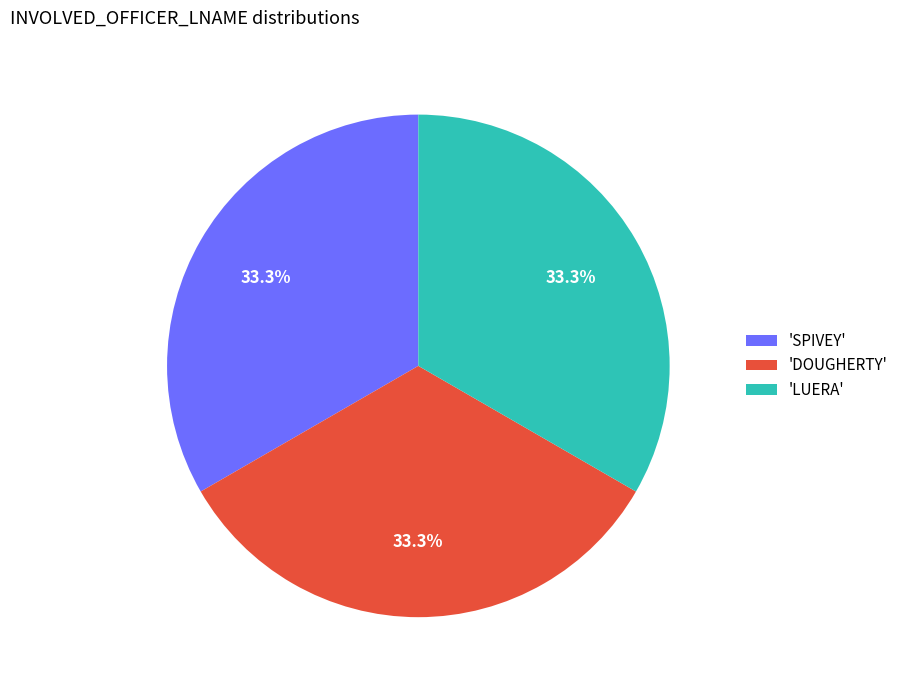

Do 'SPIVEY' and 'LUERA' together represent more than half of the pie?

Yes